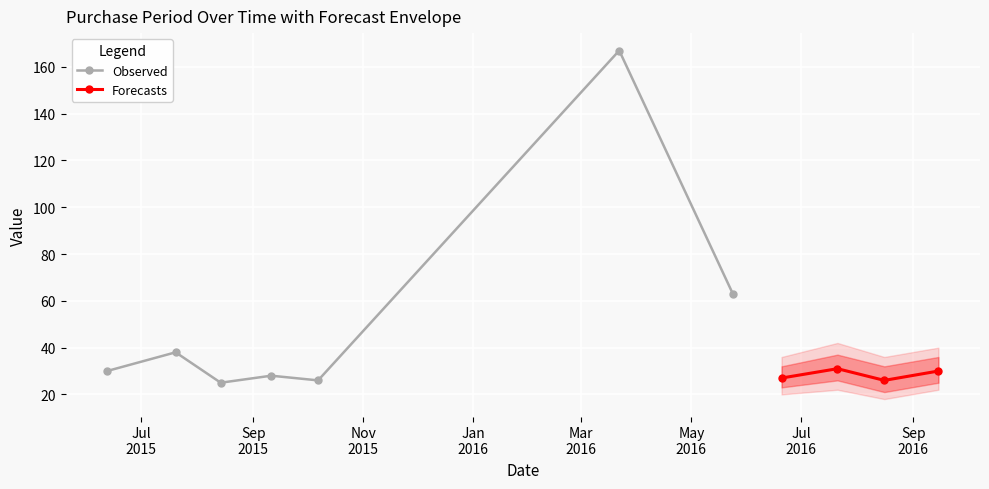

Which has a higher value, 2016-05-24 or 2015-10-07?

2016-05-24